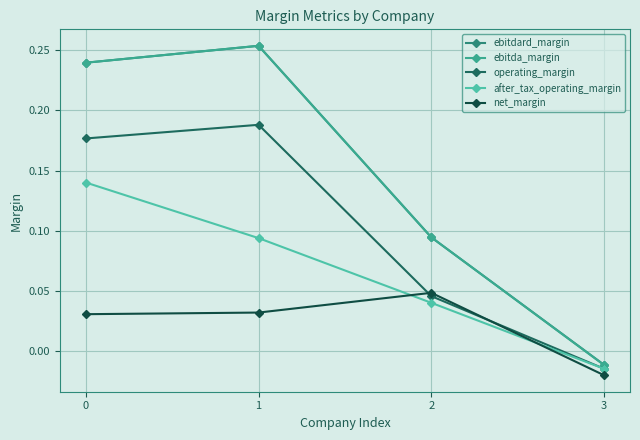

At 0, list the series in order from largest to smallest.

ebitdard_margin, ebitda_margin, operating_margin, after_tax_operating_margin, net_margin